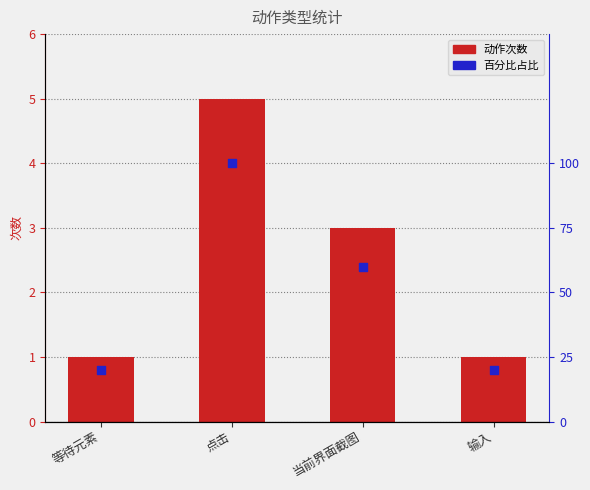

What is the total value across all series at 等待元素?

21